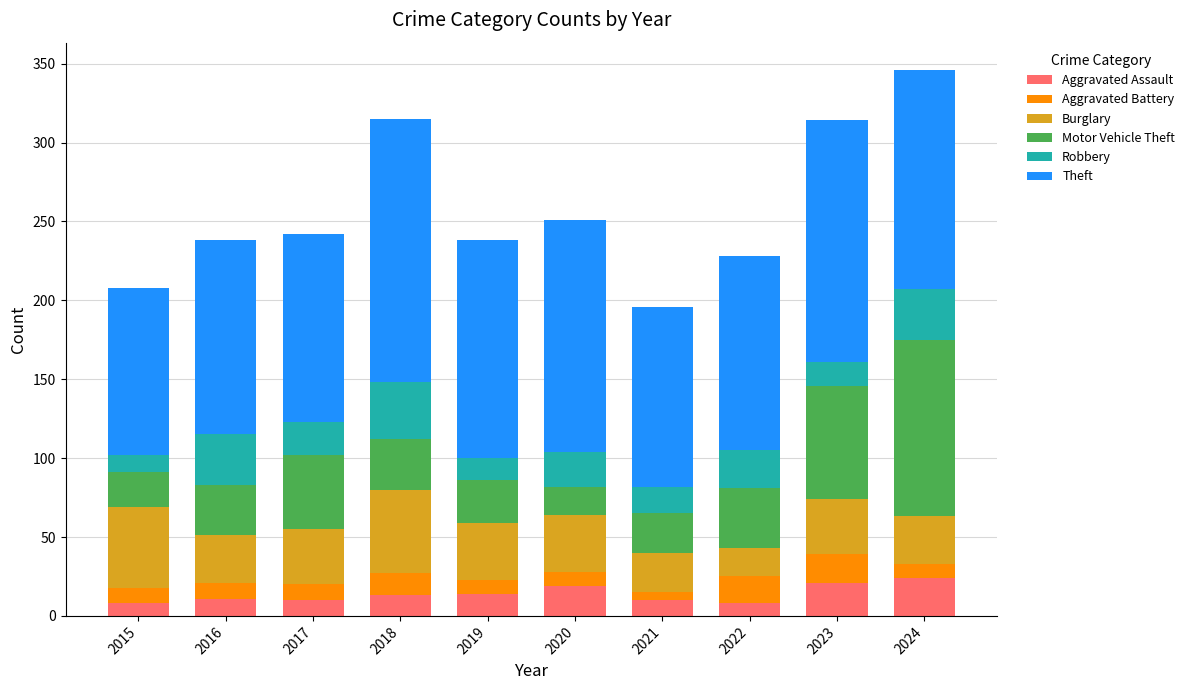

True or false: Aggravated Assault has a value of 8 at 2022.

True